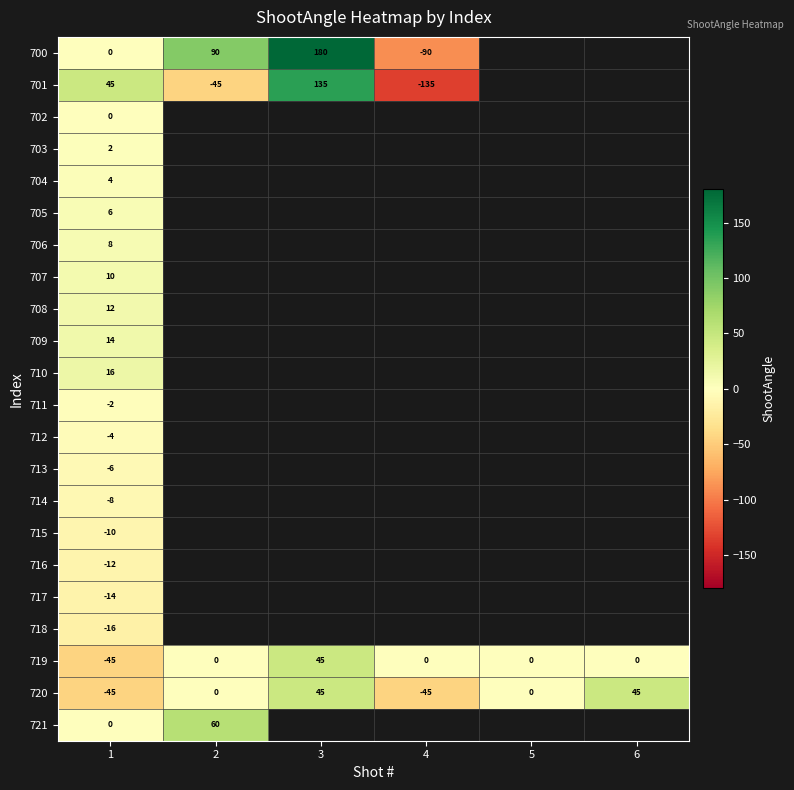

Which category has the highest value across all series?

3